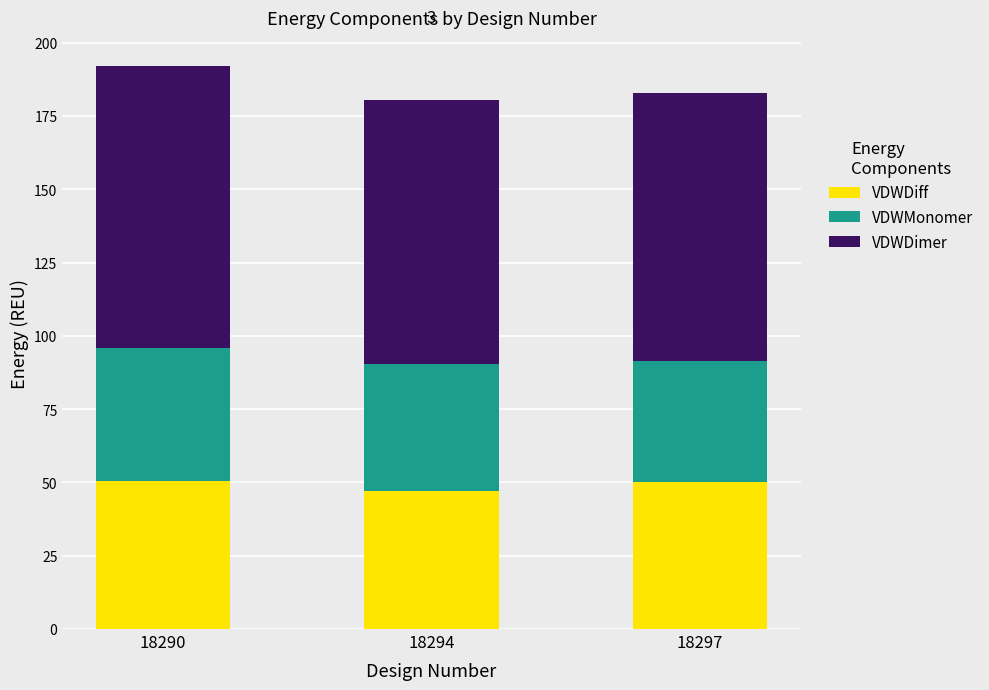

Count the number of data series in this chart.

3